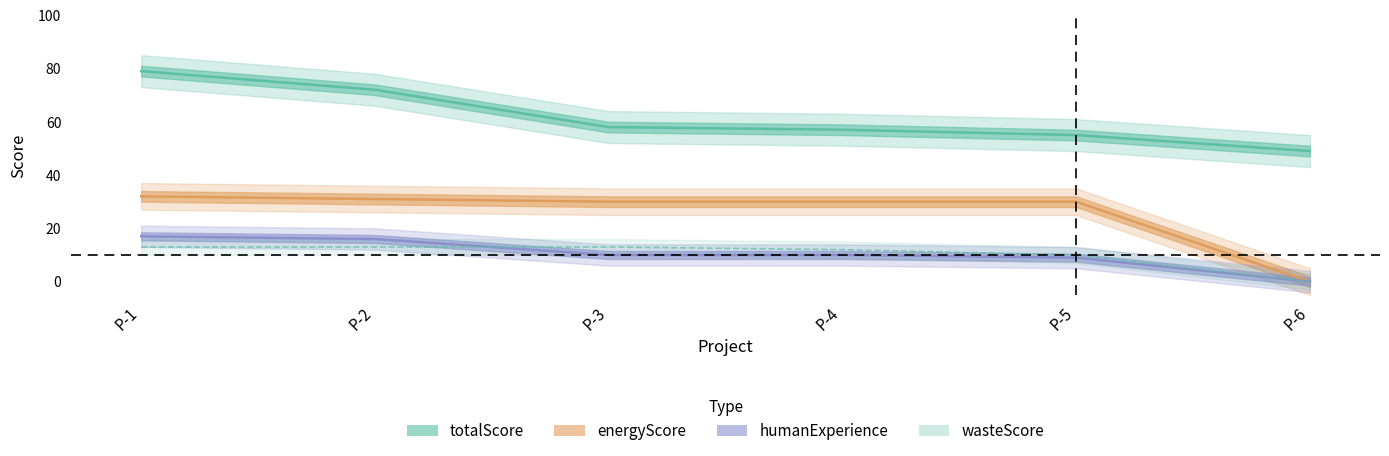

At which label does totalScore reach its peak?

P-1